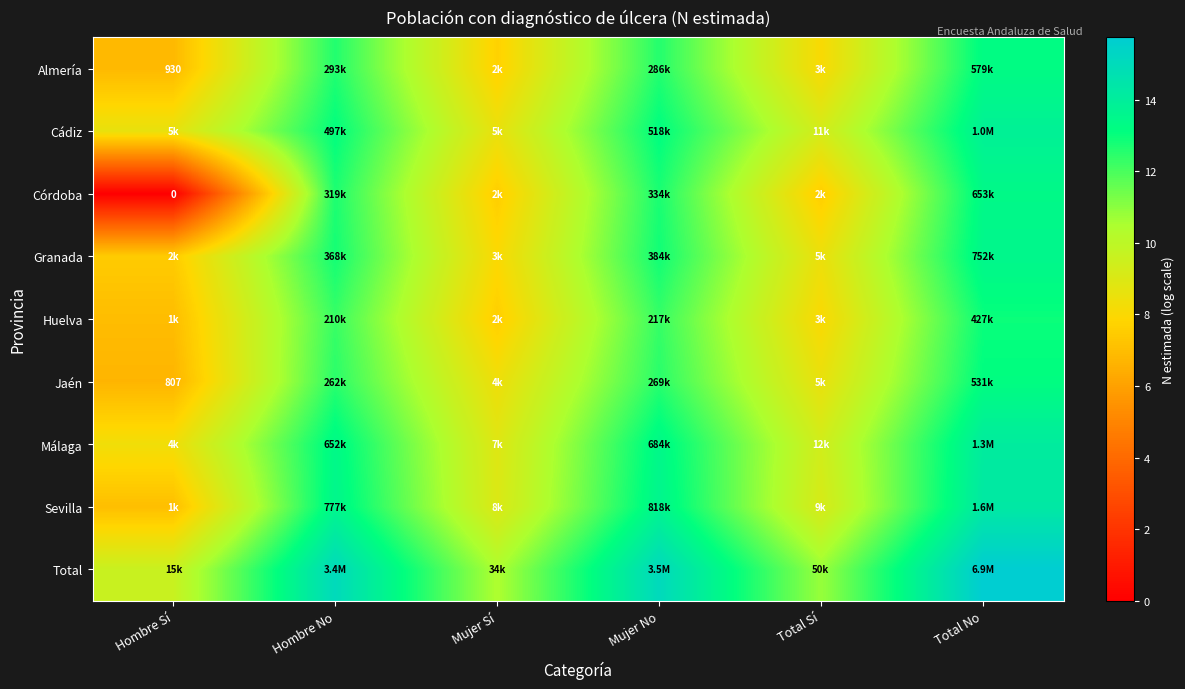

What is the approximate value of Córdoba at Hombre No?

12.7